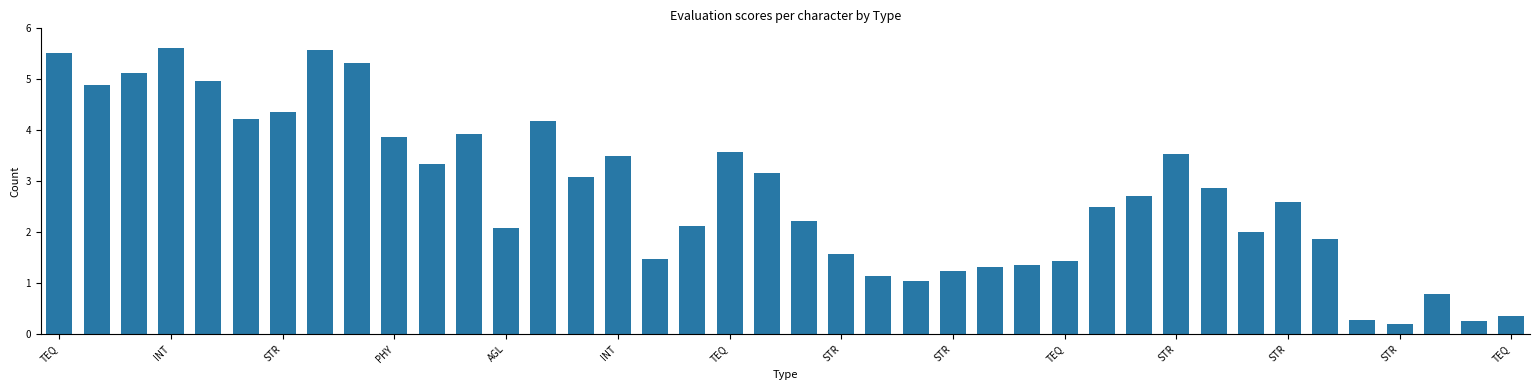

What is the difference between the maximum and minimum values?

5.4